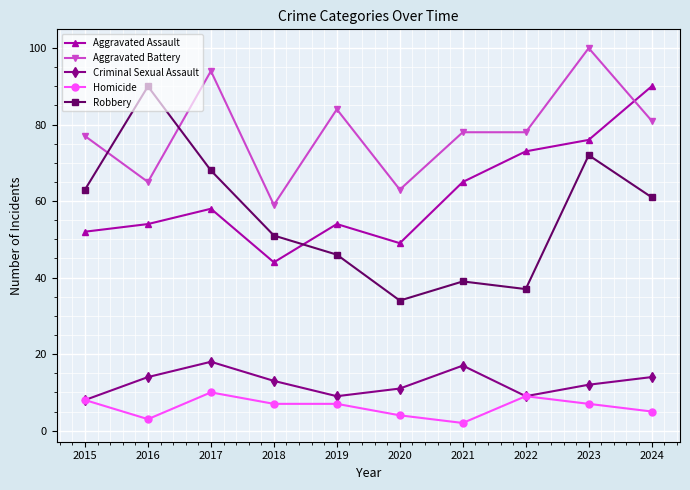

Is it true that Homicide equals 7 at 2023?

True